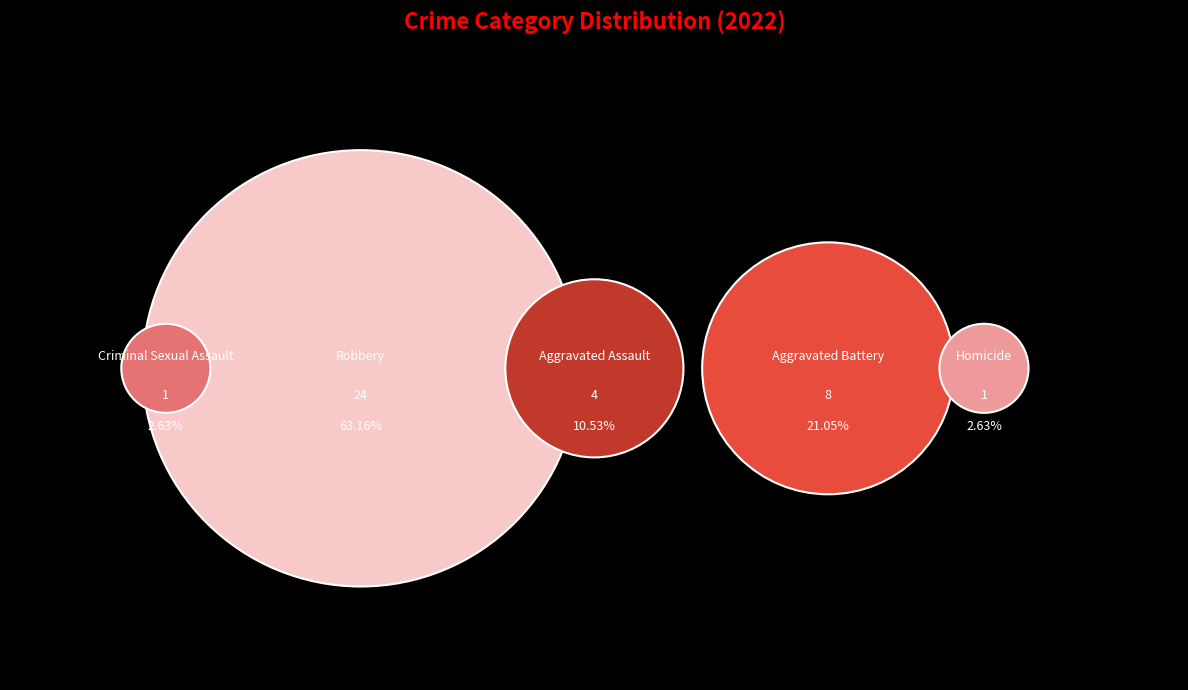

Rank the categories by value from highest to lowest.

Robbery, Aggravated Battery, Aggravated Assault, Criminal Sexual Assault, Homicide